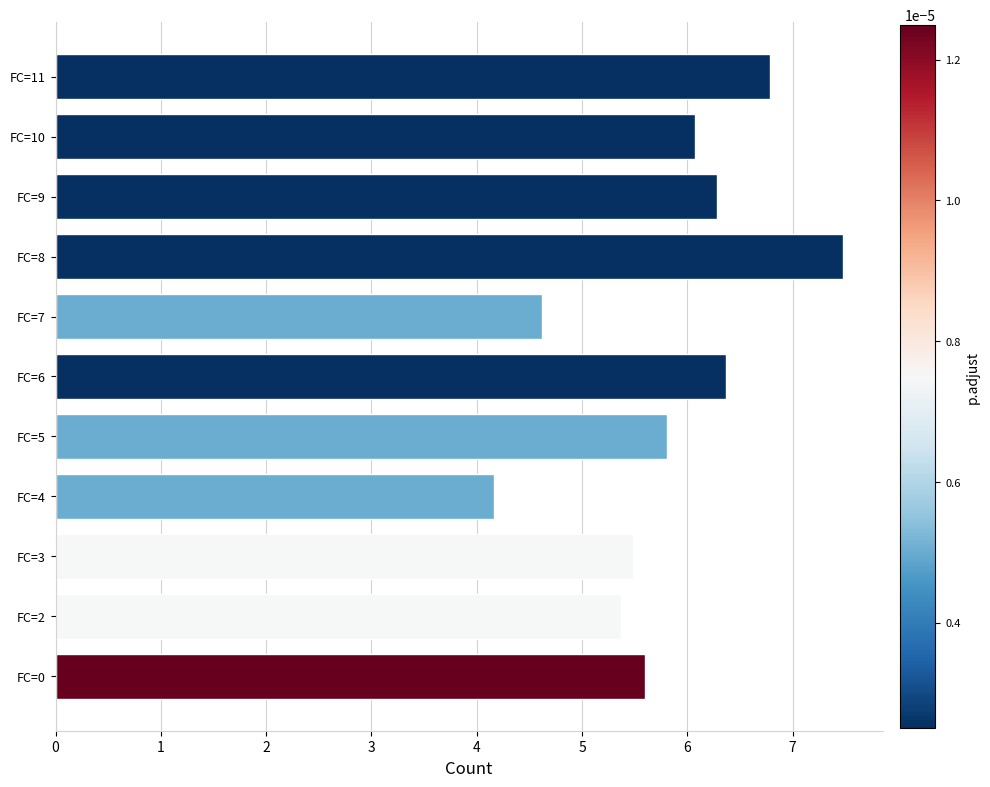

How many series are shown in this chart?

1